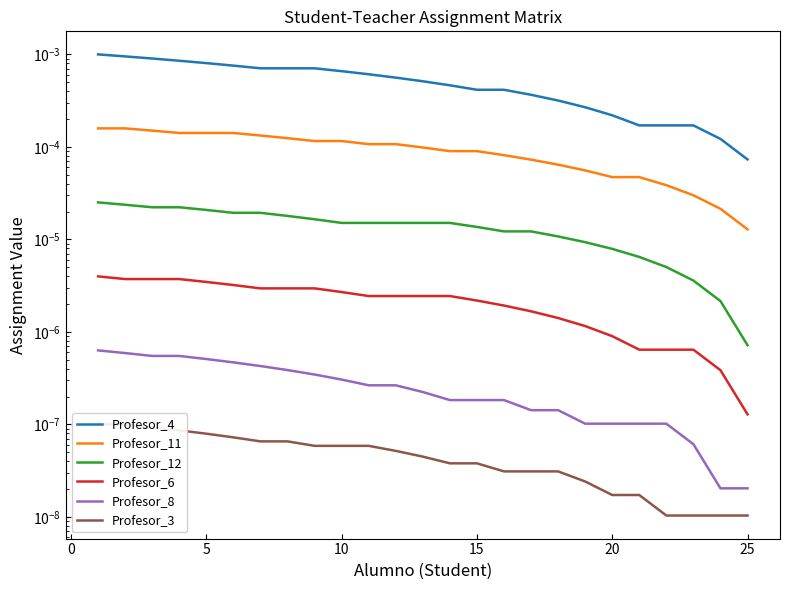

What are all the series names shown in the legend?

Profesor_4, Profesor_11, Profesor_12, Profesor_6, Profesor_8, Profesor_3